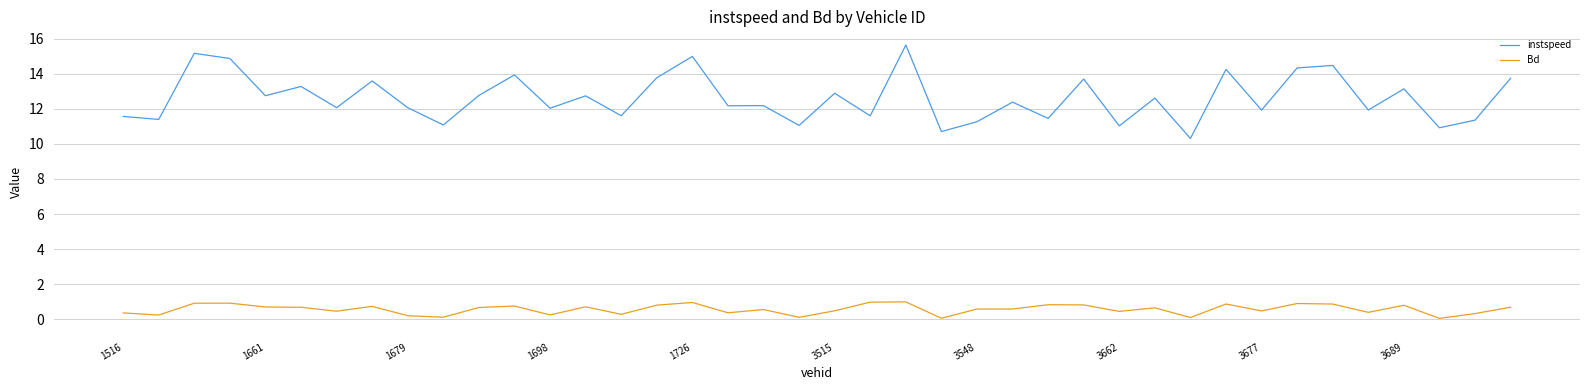

Which series has the largest total across all categories?

instspeed